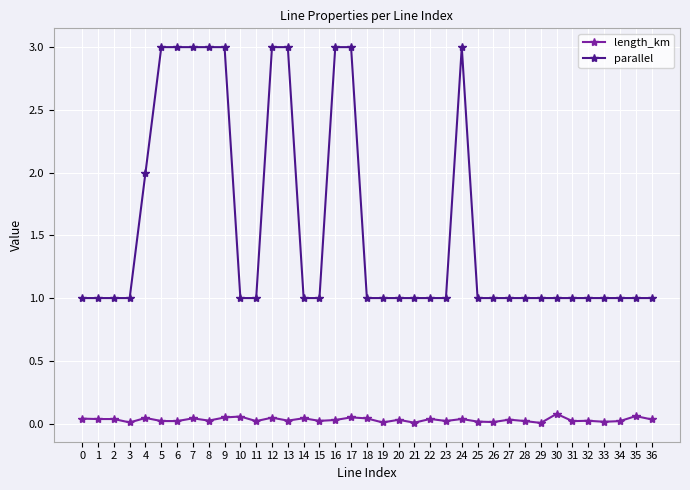

Does the chart display data point markers on the line(s)?

Yes